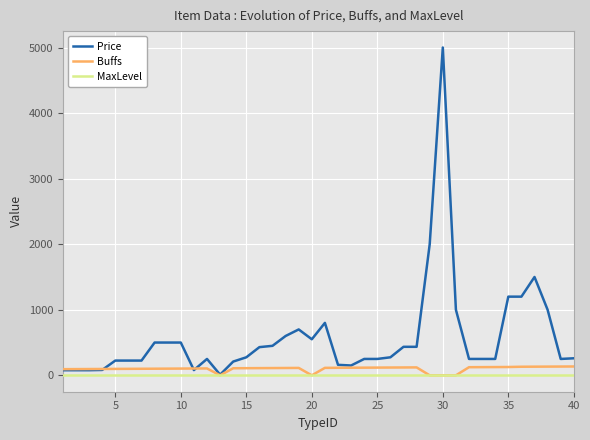

What is the greatest value displayed?

5000